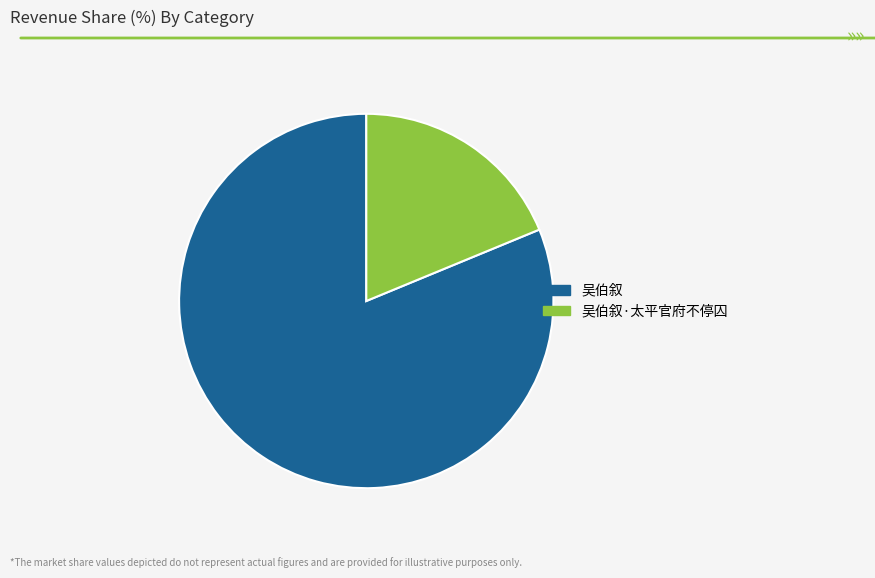

What is the smallest slice in the pie chart?

吴伯叙·太平官府不停囚